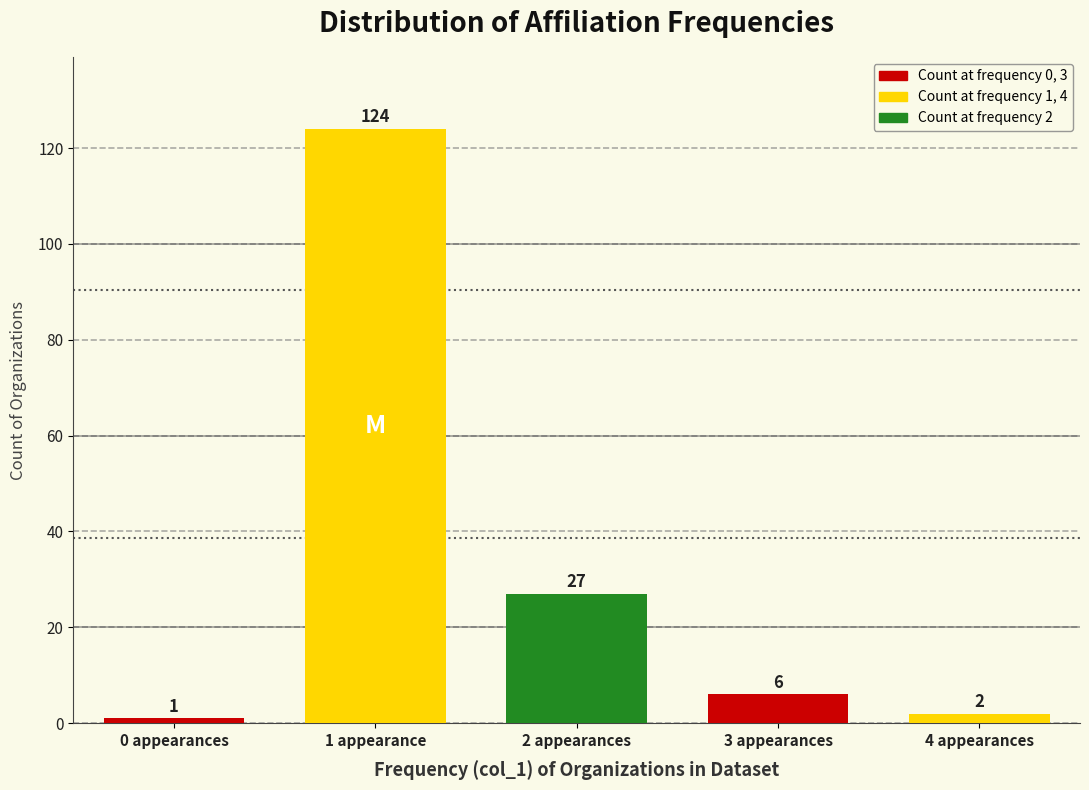

Reading left to right, transcribe all the data shown in this chart.

0 appearances=1	1 appearance=124	2 appearances=27	3 appearances=6	4 appearances=2